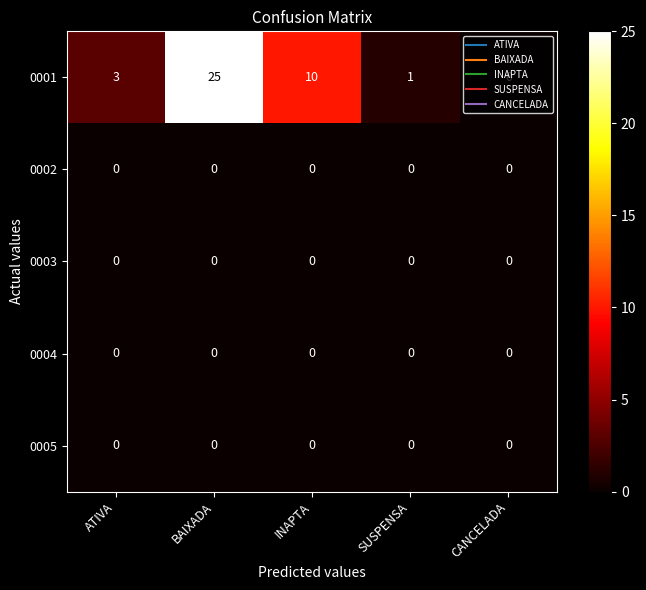

How many categories are shown in the chart?

5